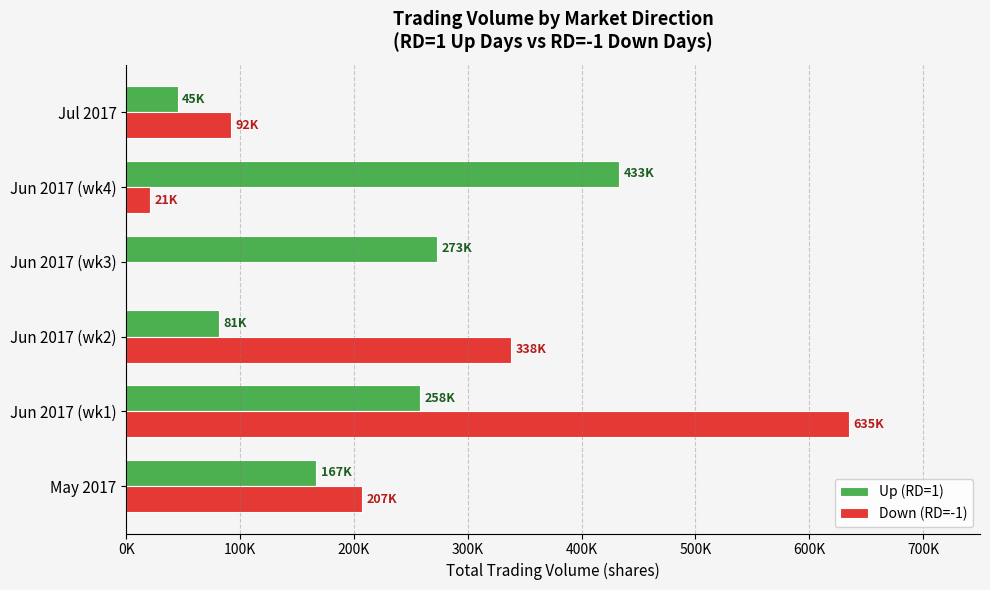

Where is Up (RD=1) nearest to the value 239000?

Jun 2017 (wk1)